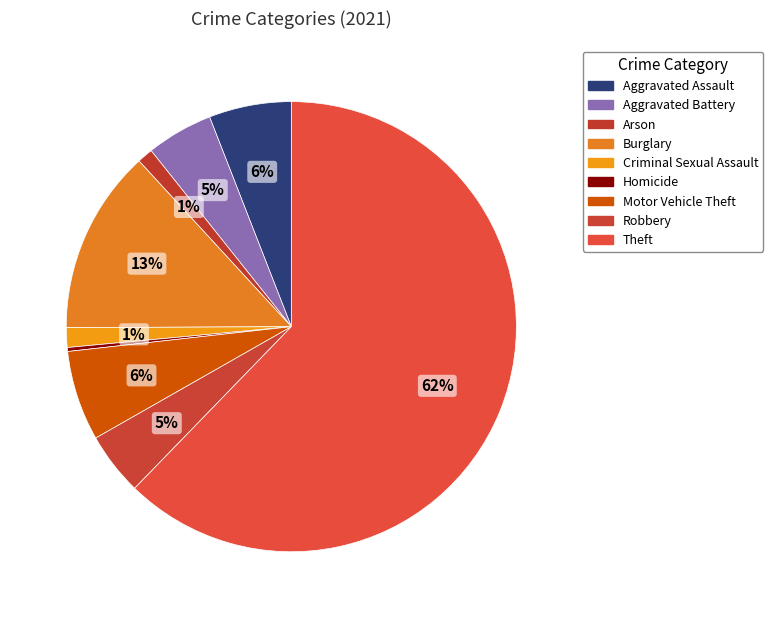

How many segments does this pie chart have?

9